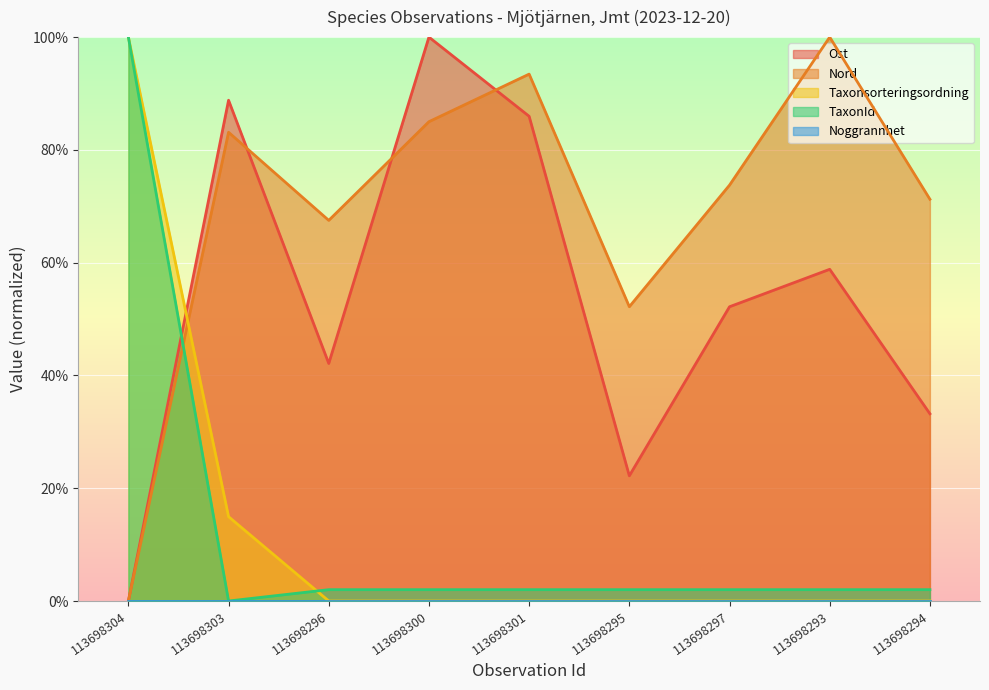

How many interior local valleys does the Ost series have?

2